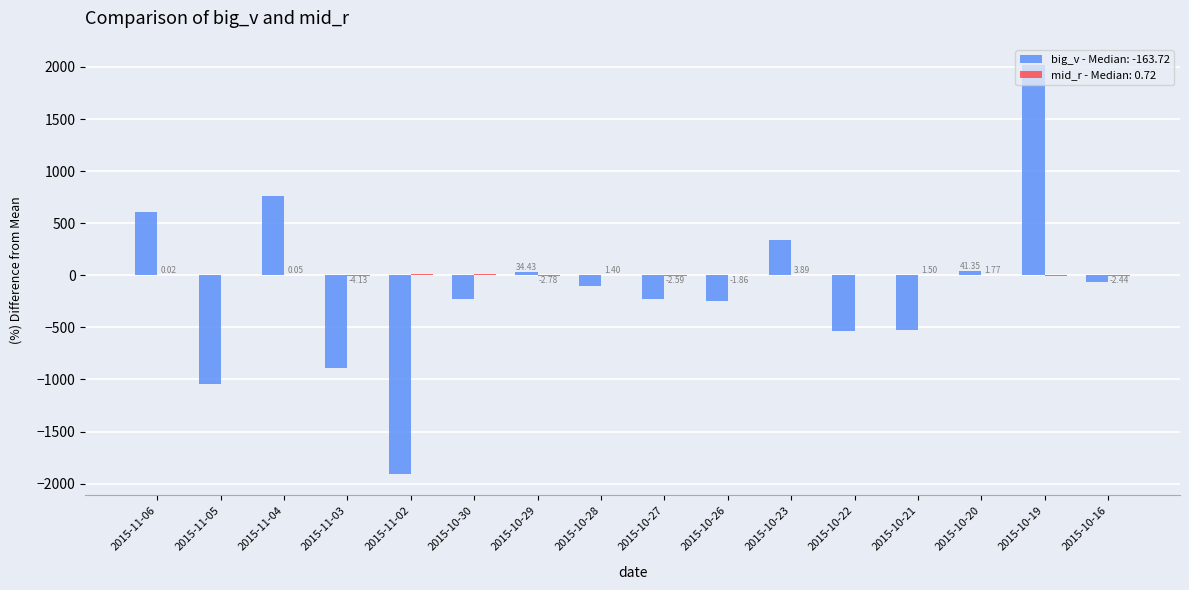

At which category is the sum across all series the highest?

2015-10-19